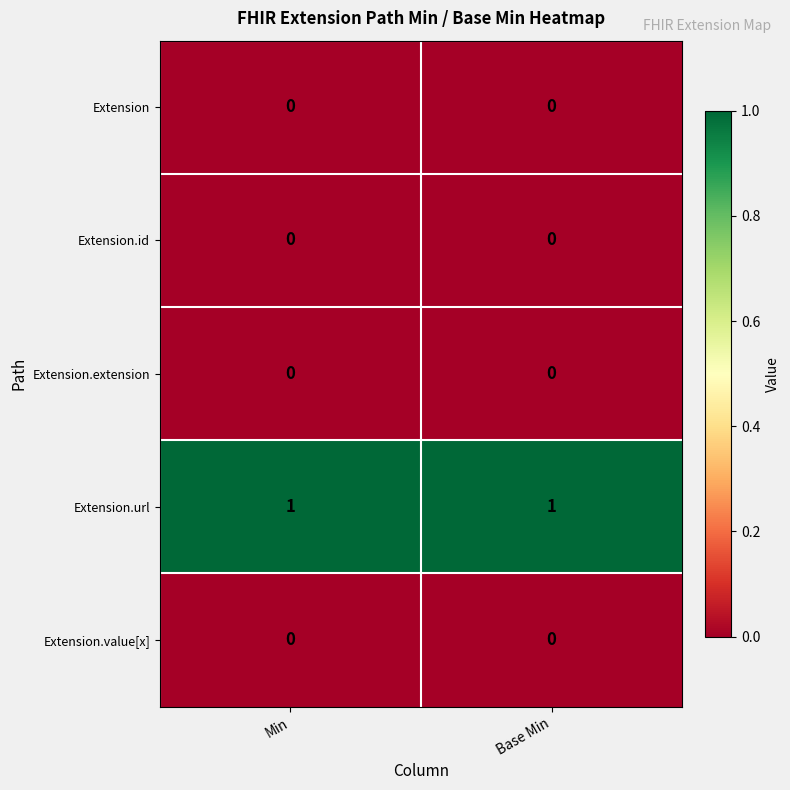

Is the value of Extension at Base Min greater than the value of Extension.url at Min?

No